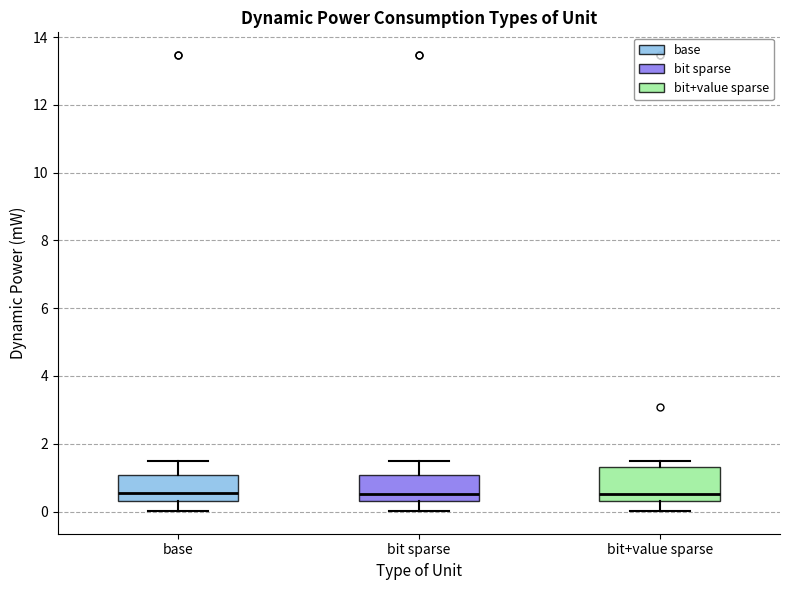

Comparing the boxes themselves (not the whiskers), which one is the tallest?

bit+value sparse